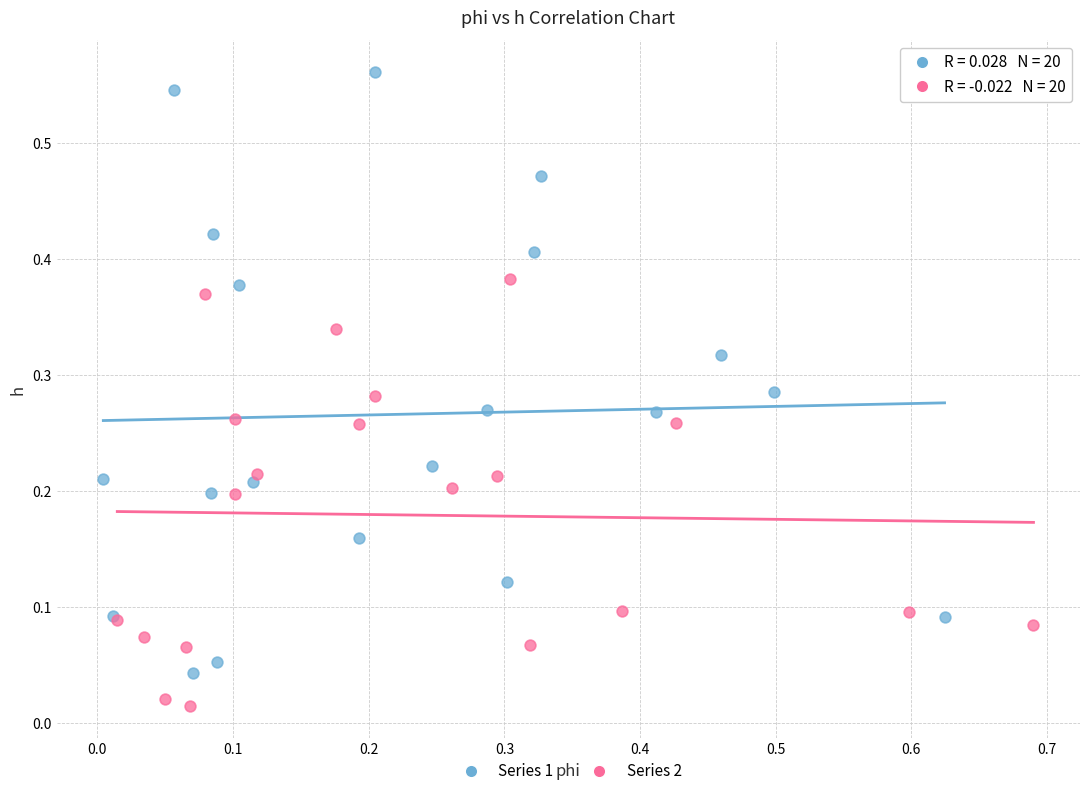

Which series has the largest Y range (max minus min)?

Series 1